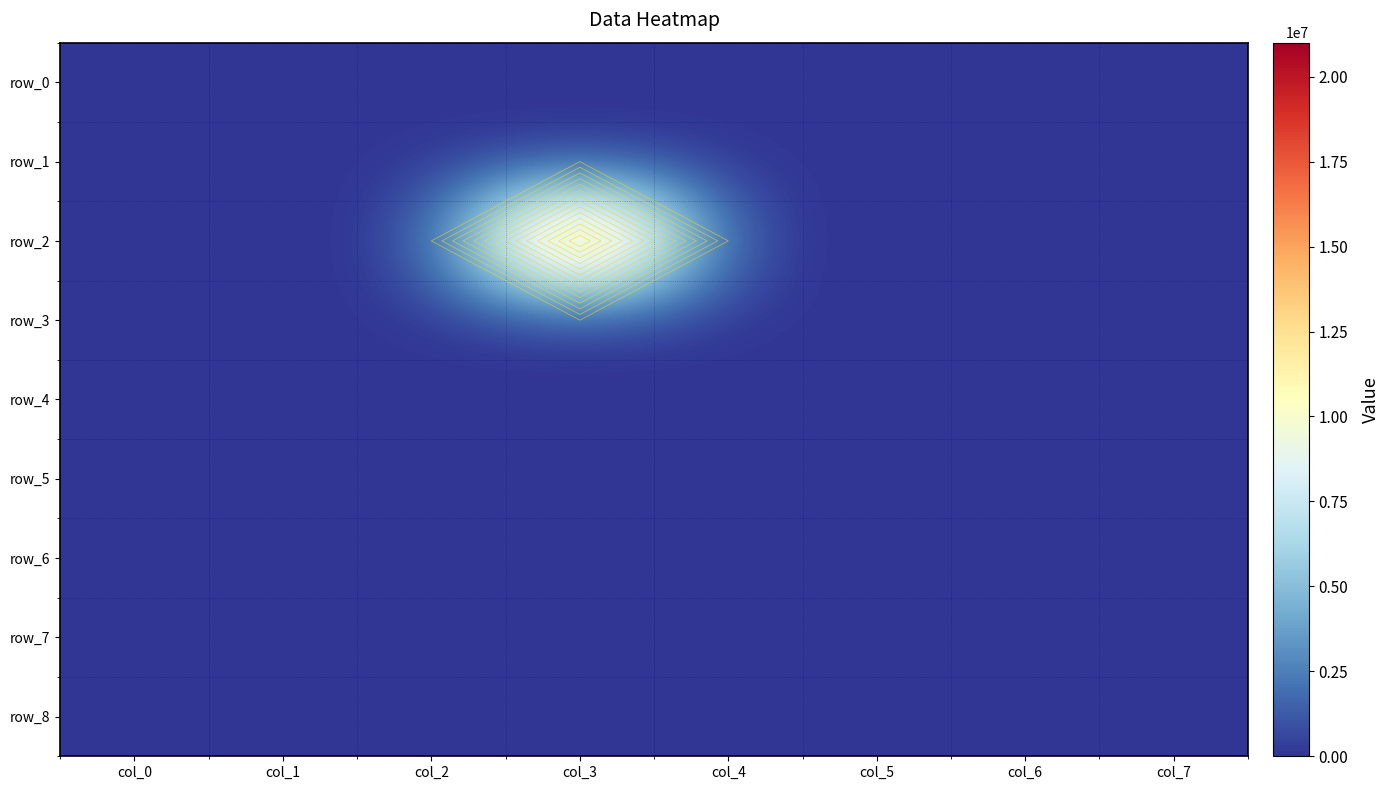

Reading right to left, list all the values displayed in this chart.

row_0: col_7=0	col_6=0	col_5=0	col_4=0	col_3=0	col_2=0	col_1=0	col_0=0
row_1: col_7=0	col_6=0	col_5=0	col_4=0	col_3=0	col_2=0	col_1=0	col_0=0
row_2: col_7=0	col_6=0	col_5=0	col_4=0	col_3=21000000	col_2=0	col_1=0	col_0=0
row_3: col_7=0	col_6=0	col_5=0	col_4=0	col_3=0	col_2=0	col_1=0	col_0=0
row_4: col_7=0	col_6=0	col_5=0	col_4=0	col_3=0	col_2=0	col_1=0	col_0=0
row_5: col_7=0	col_6=0	col_5=0	col_4=0	col_3=0	col_2=0	col_1=0	col_0=0
row_6: col_7=0	col_6=0	col_5=0	col_4=0	col_3=0	col_2=0	col_1=0	col_0=0
row_7: col_7=0	col_6=0	col_5=0	col_4=0	col_3=0	col_2=0	col_1=0	col_0=0
row_8: col_7=0	col_6=0	col_5=0	col_4=0	col_3=0	col_2=0	col_1=0	col_0=0